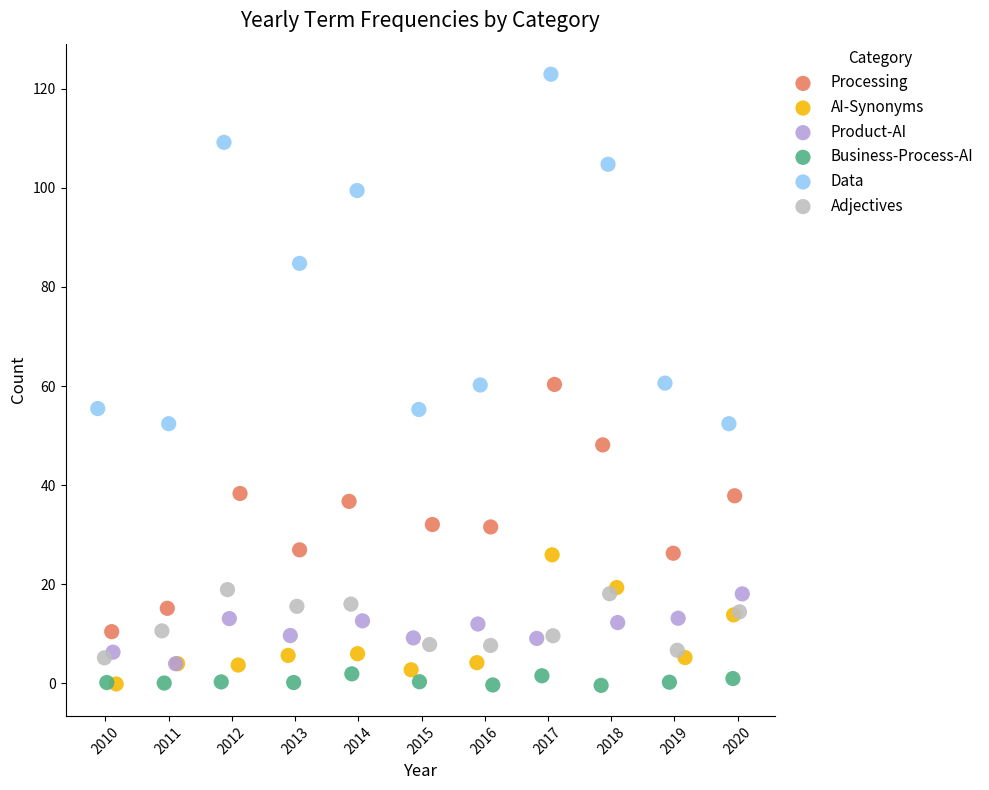

Which series has the widest spread of Y values?

Data